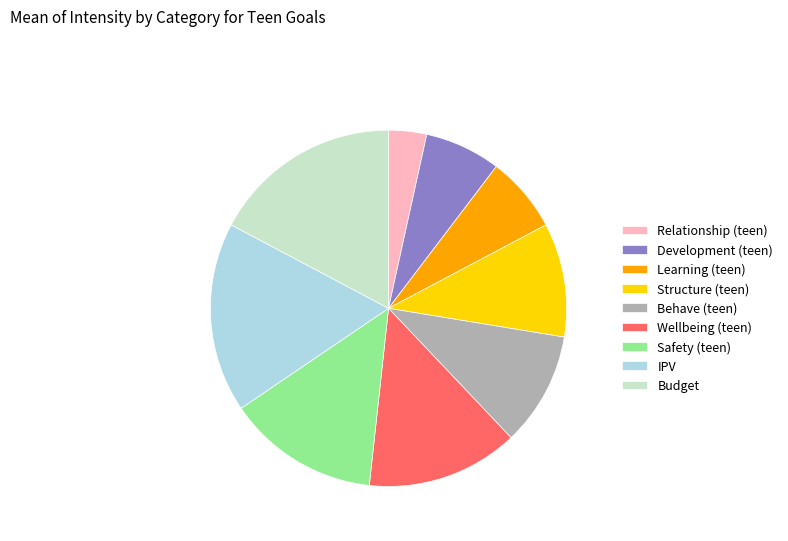

How many slices are in this pie chart?

9